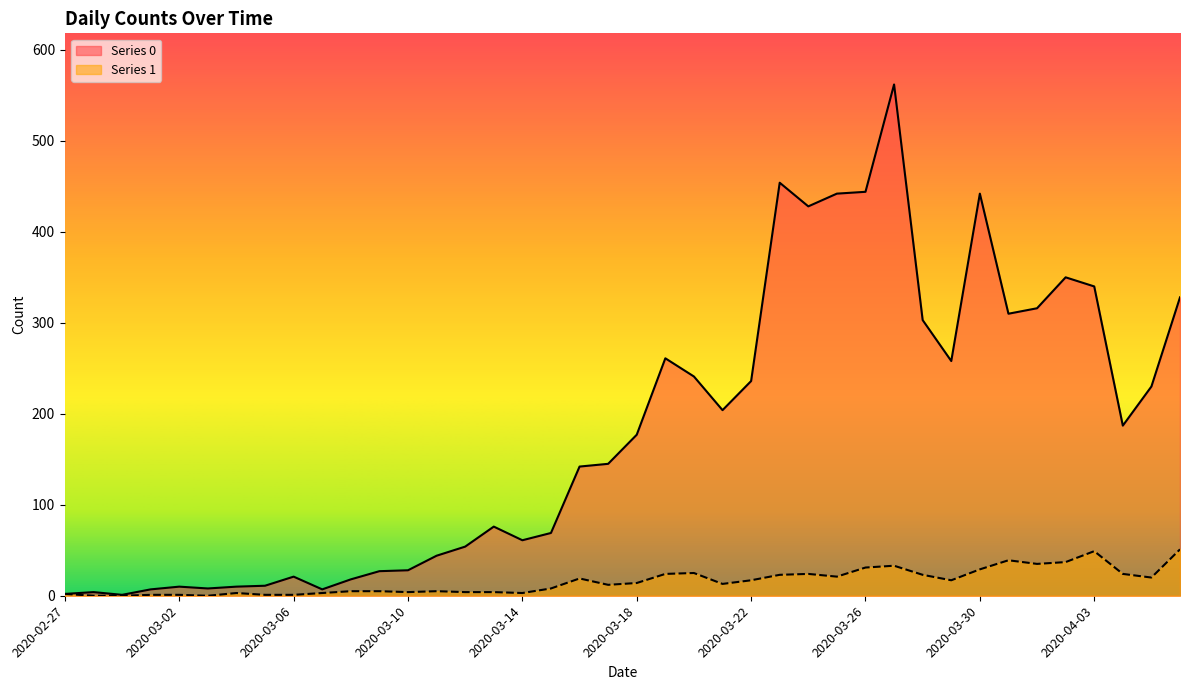

What position from the right is 2020-03-08?

30